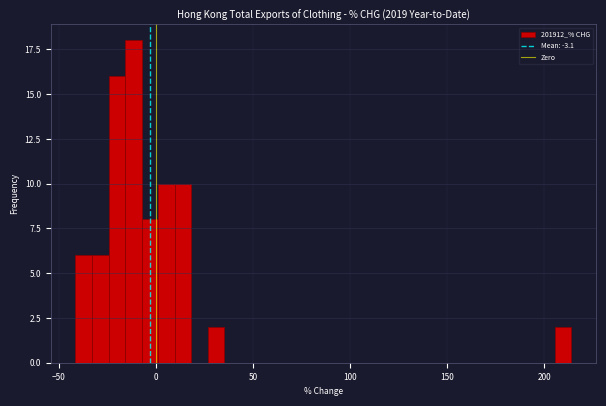

Around what value on the x-axis is the tallest bar? Give the approximate position of its centre, as read against the axis.

-10